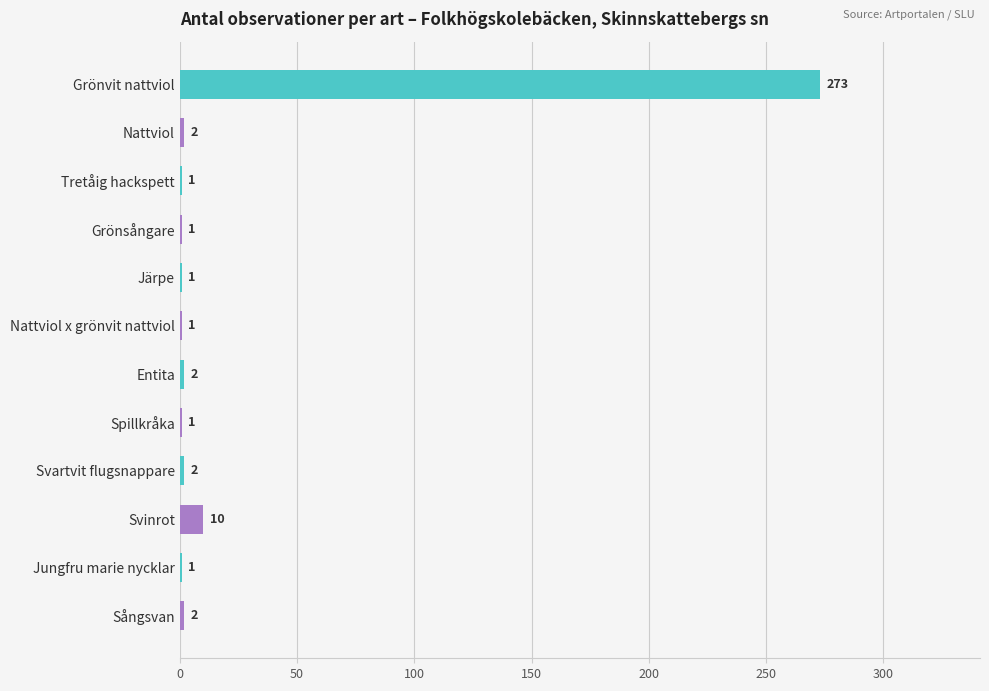

Which label corresponds to the largest value in the chart?

Grönvit nattviol